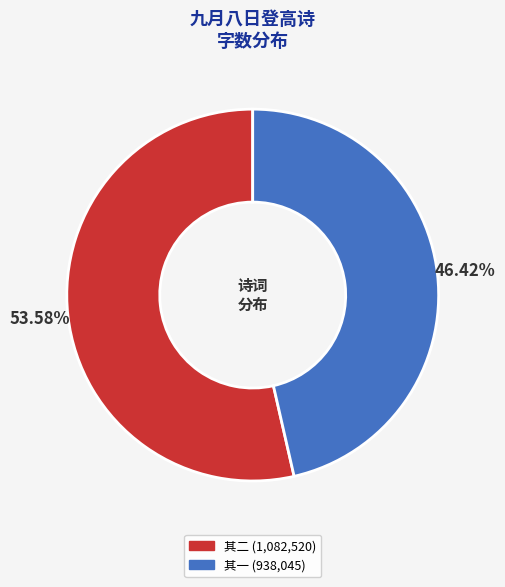

Does 其二 (1,082,520) represent more than half of the total?

Yes